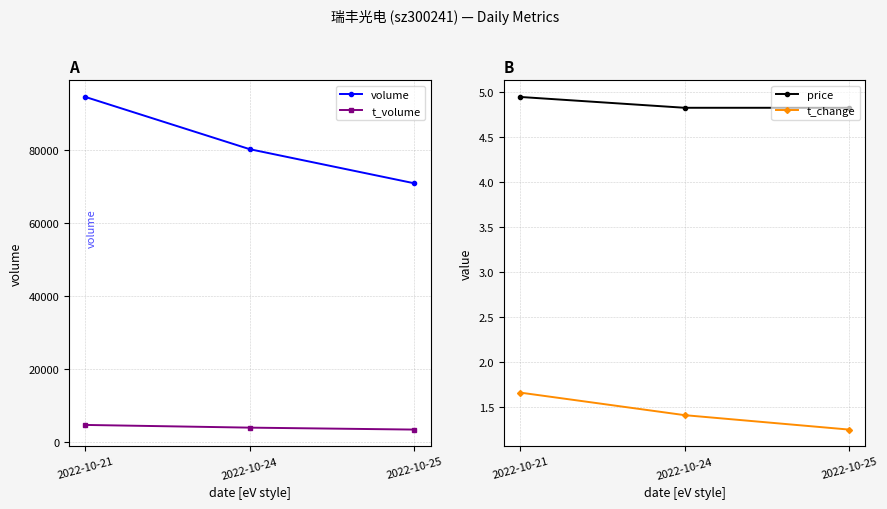

What is the approximate value of t_change at 2022-10-24?

1.4